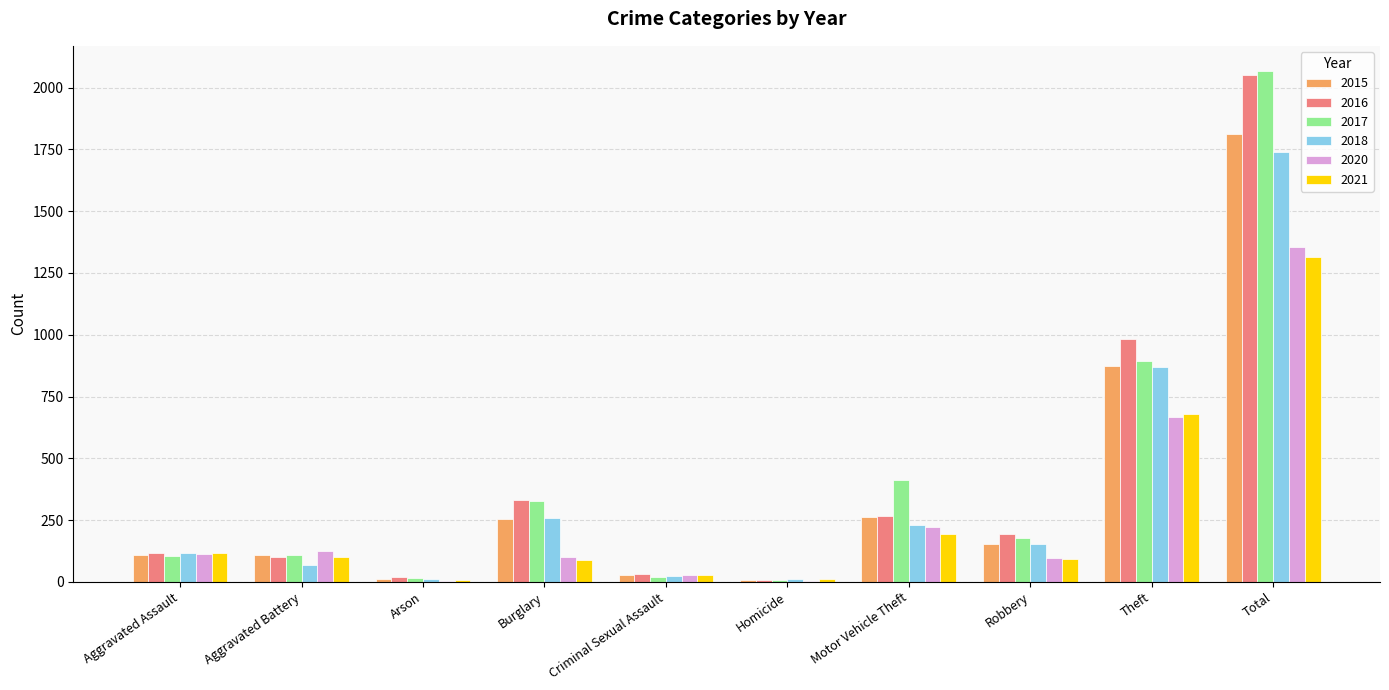

Which series changed the most between Burglary and Criminal Sexual Assault?

2017